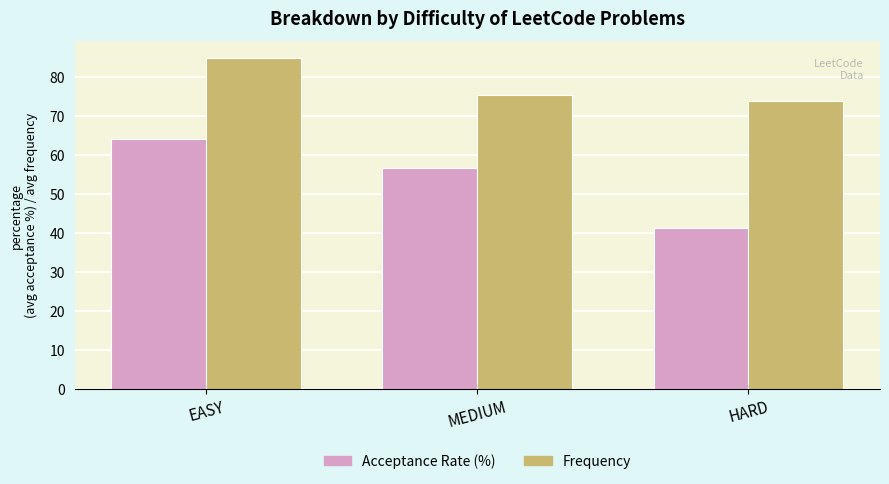

List the series in order of their peak value, lowest first.

Acceptance Rate (%), Frequency